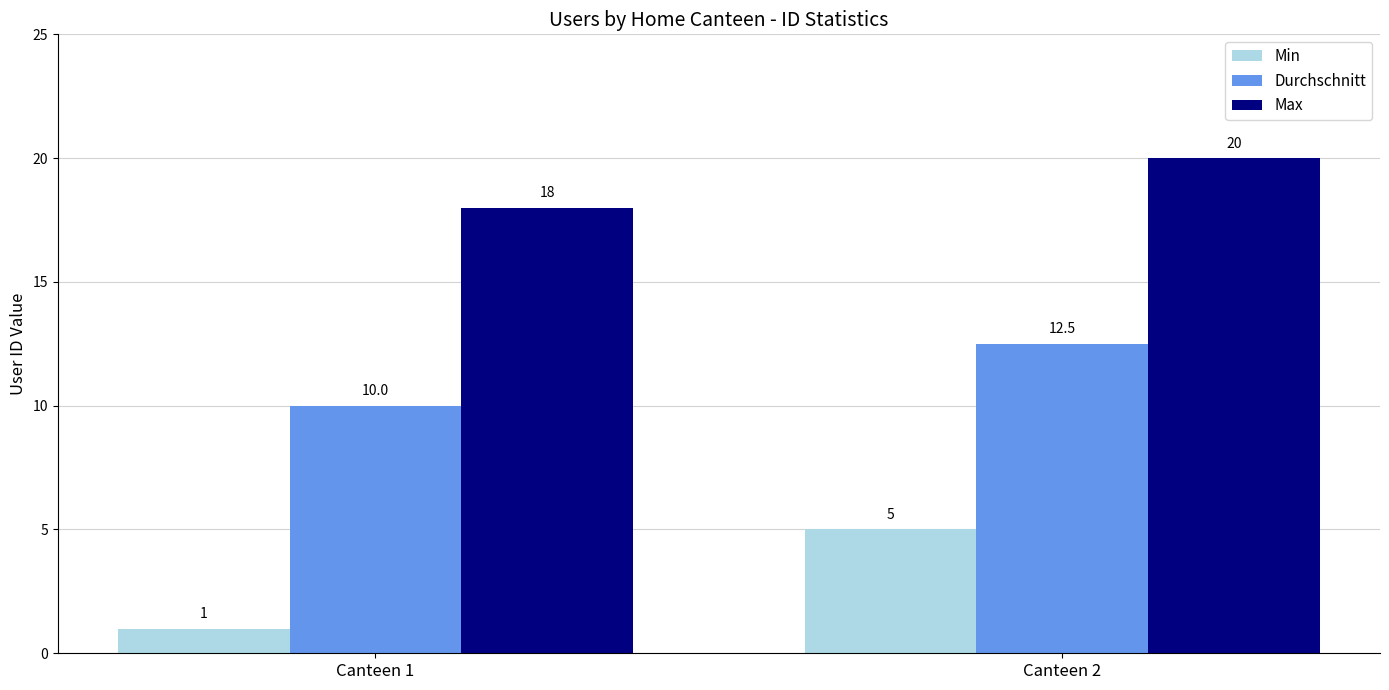

Does the chart contain any negative values?

No